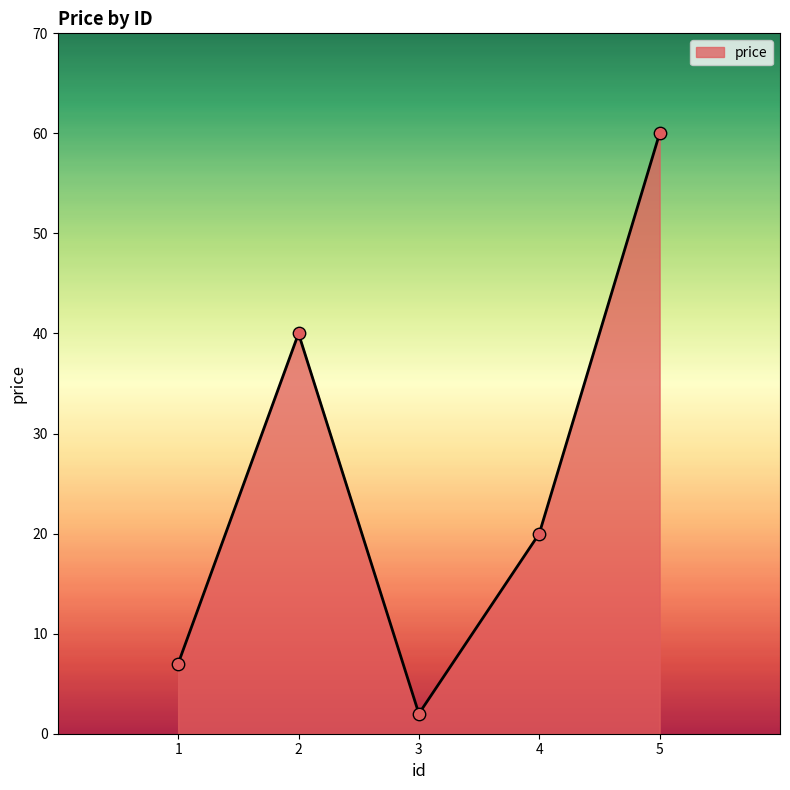

Between 2 and 3, which is larger?

2